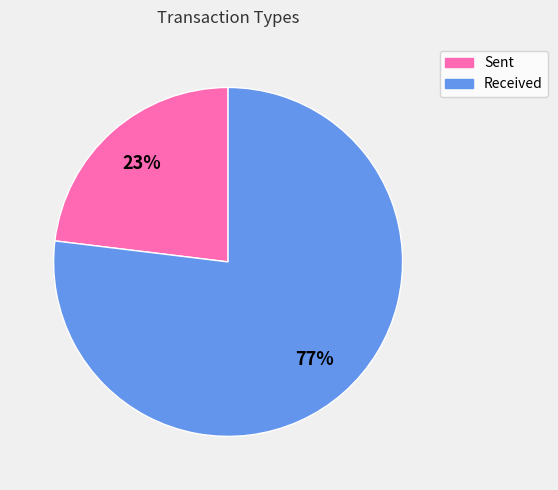

To the nearest percent, what is the average slice percentage?

50%